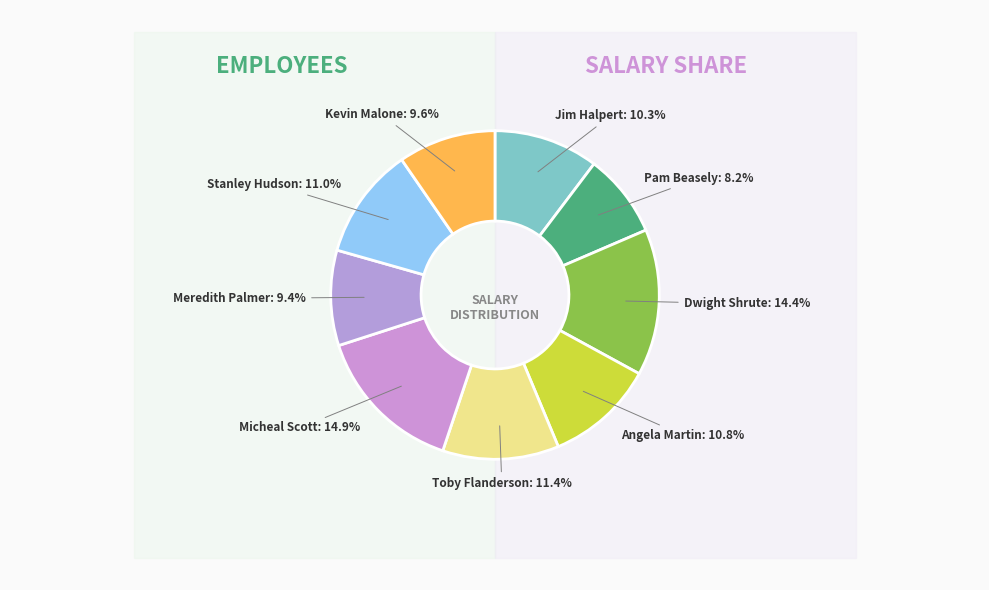

To the nearest percent, what is the average slice percentage?

11%